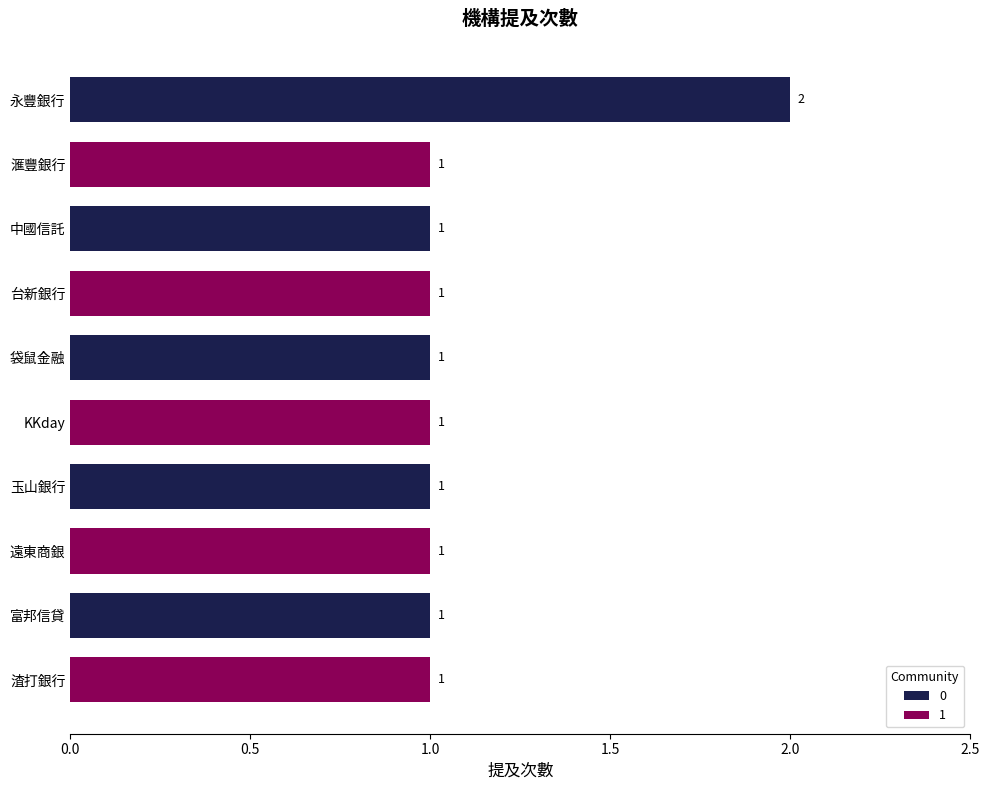

True or false: the data shows 0 at 渣打銀行.

False